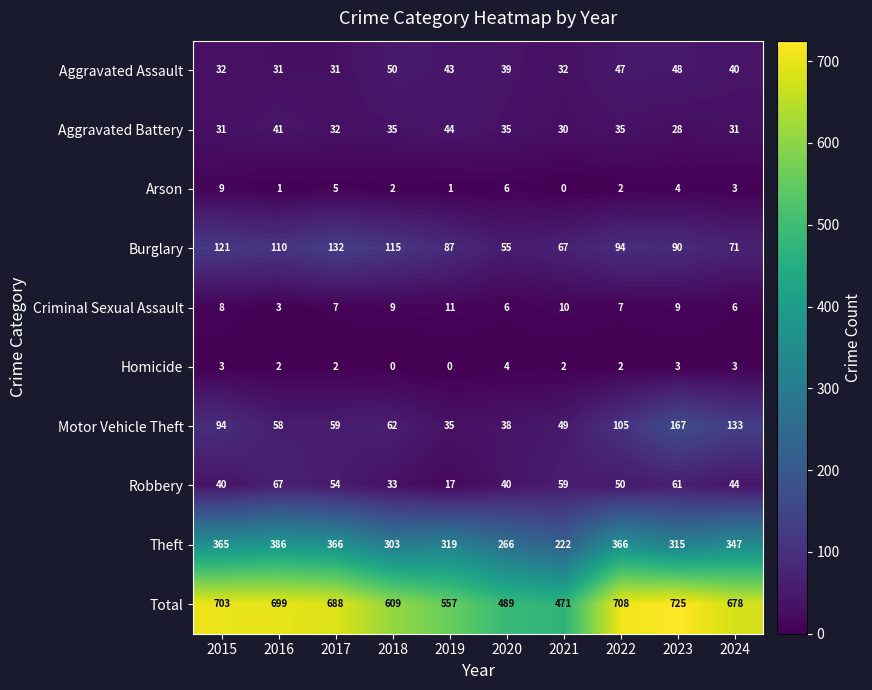

Which category has the highest value across all series?

2023